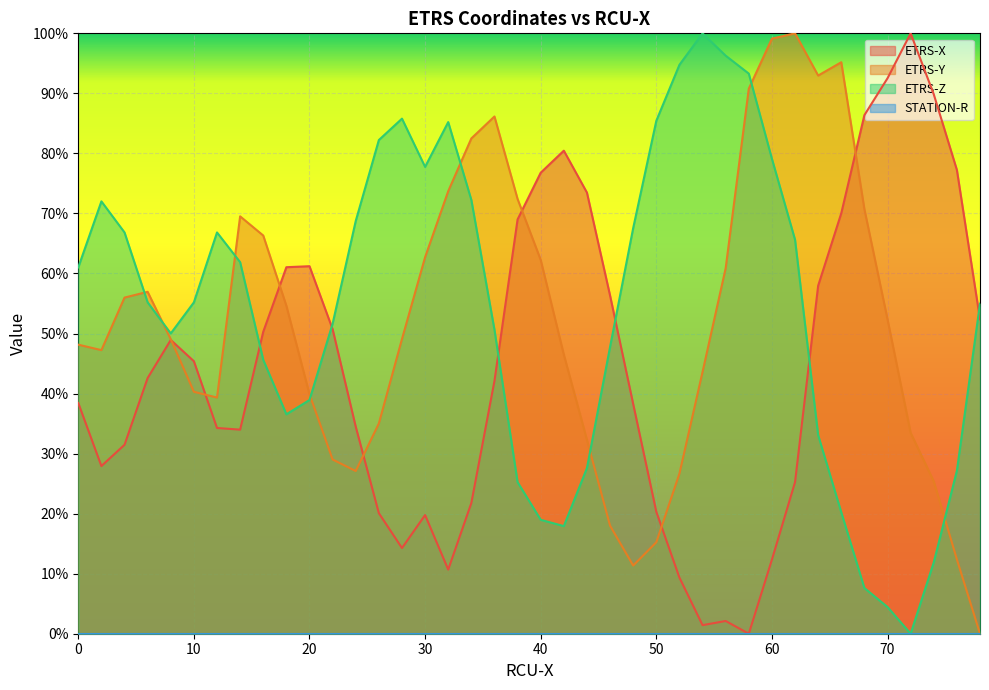

Which series has the widest spread of values?

ETRS-X